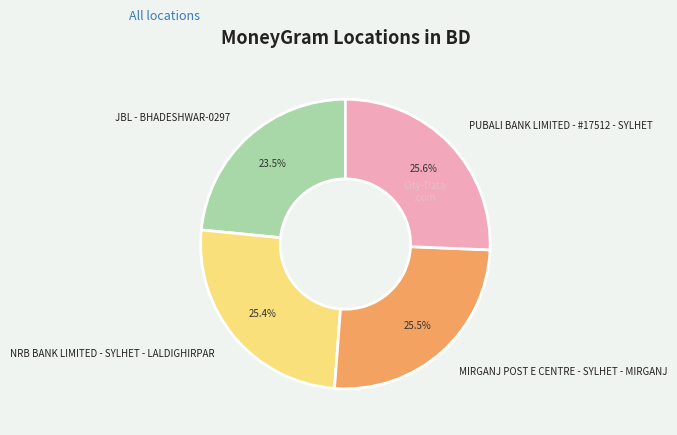

Does JBL - BHADESHWAR-0297 account for over 50% of the chart?

No